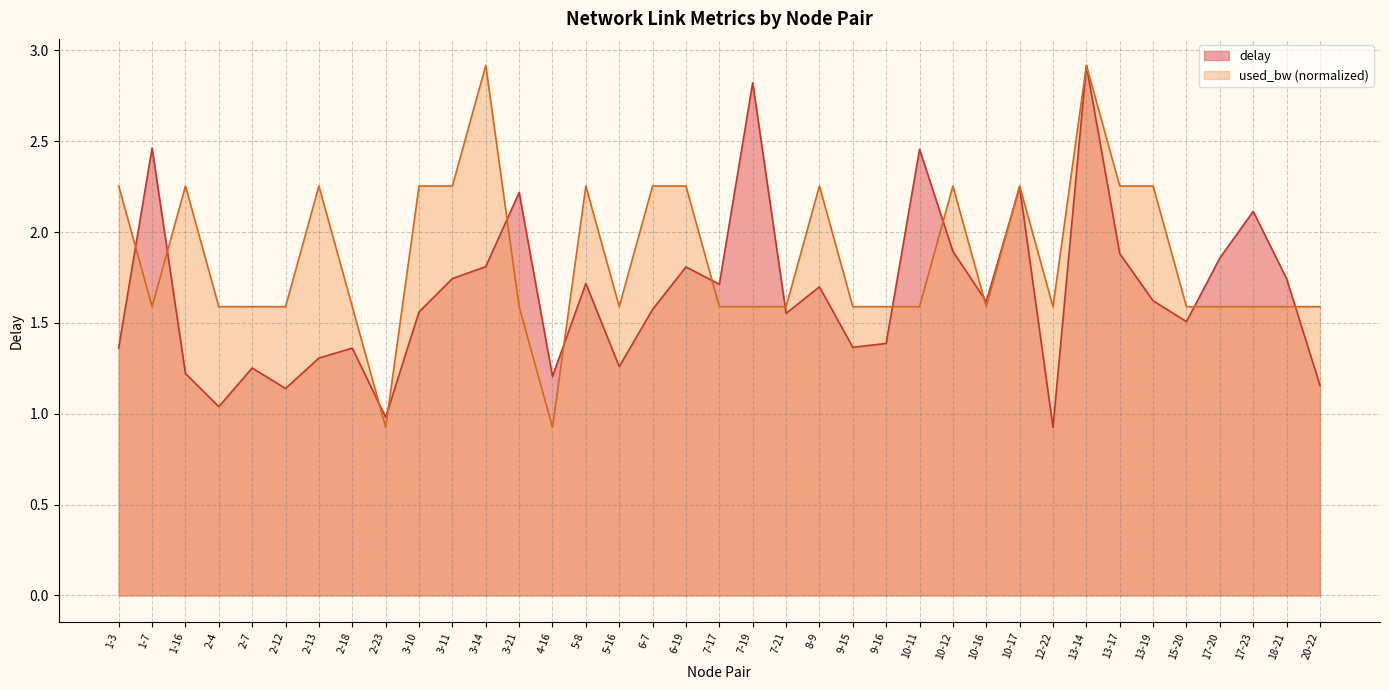

Does the chart display data point markers on the line(s)?

No